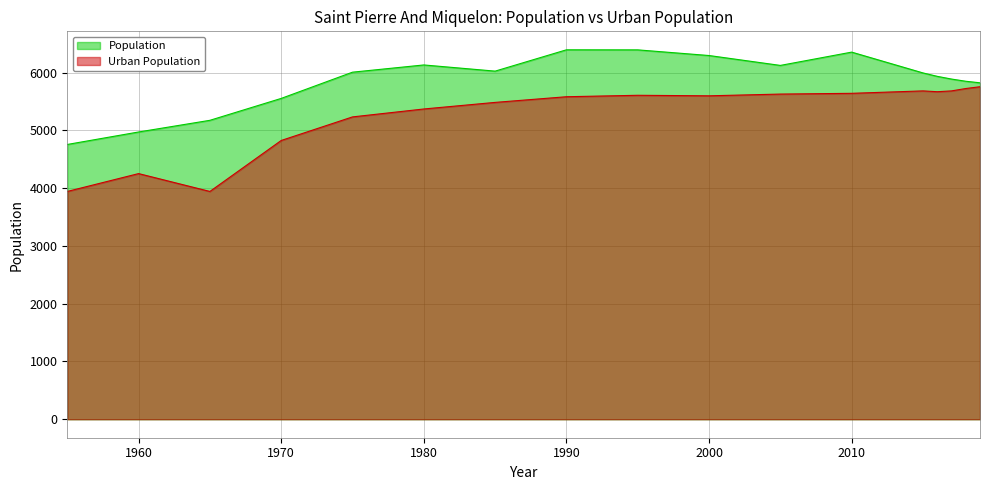

List the series in order of their peak value, lowest first.

Urban Population, Population